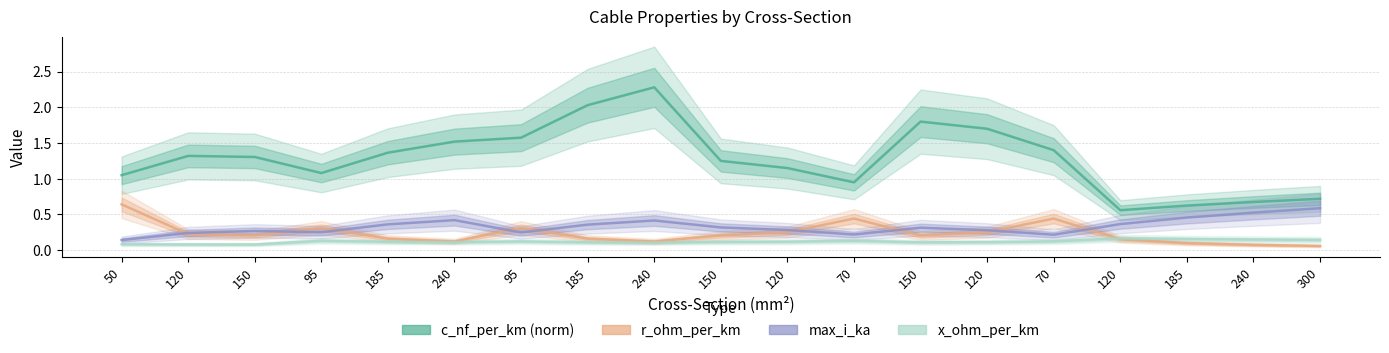

How many lines are shown in the chart?

4